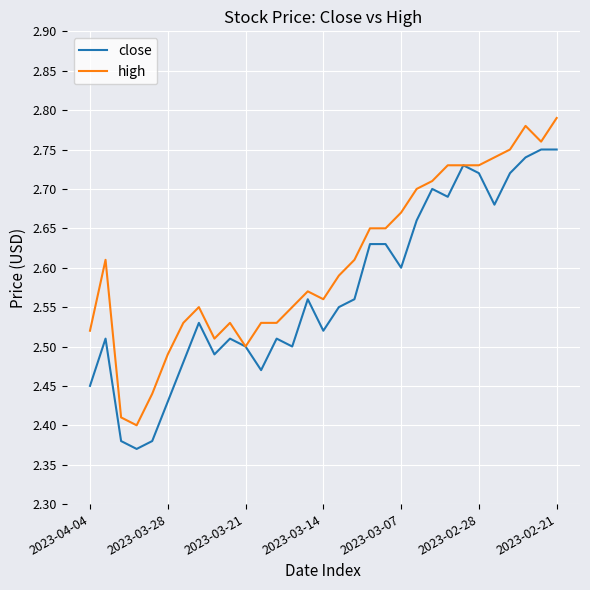

List the series in order of their peak value, lowest first.

close, high